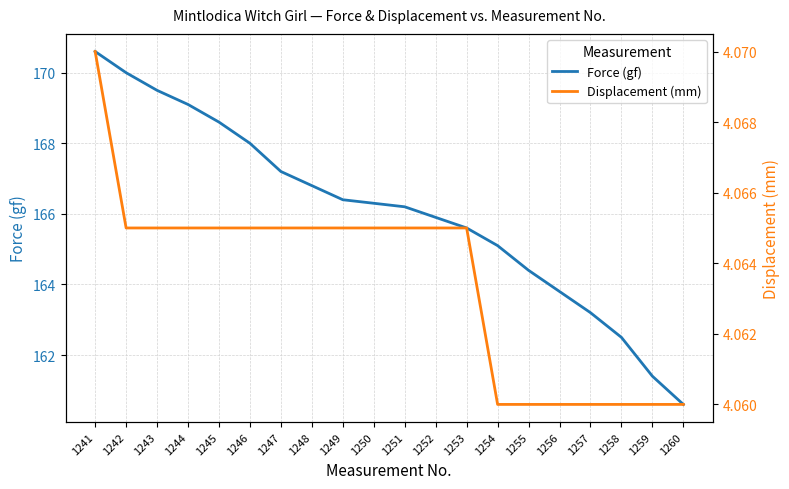

Is the value of Force (gf) at 1251 greater than the value of Displacement (mm) at 1258?

Yes